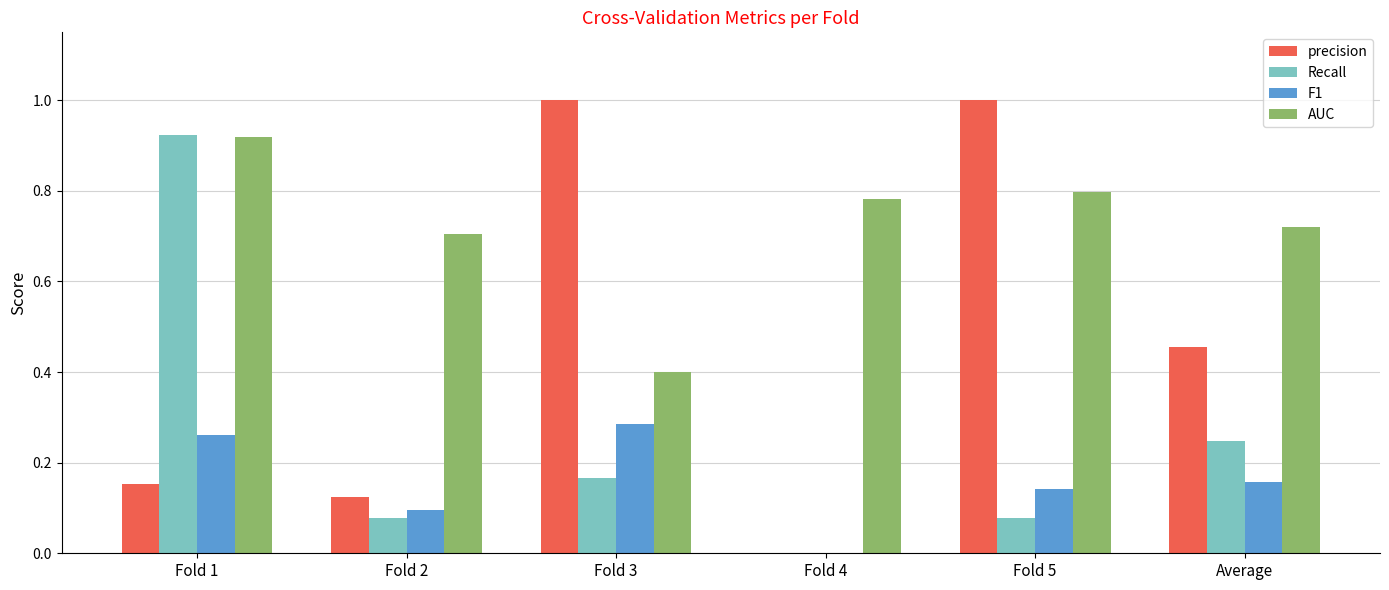

What is the spread (max minus min) of values at Fold 2?

0.6